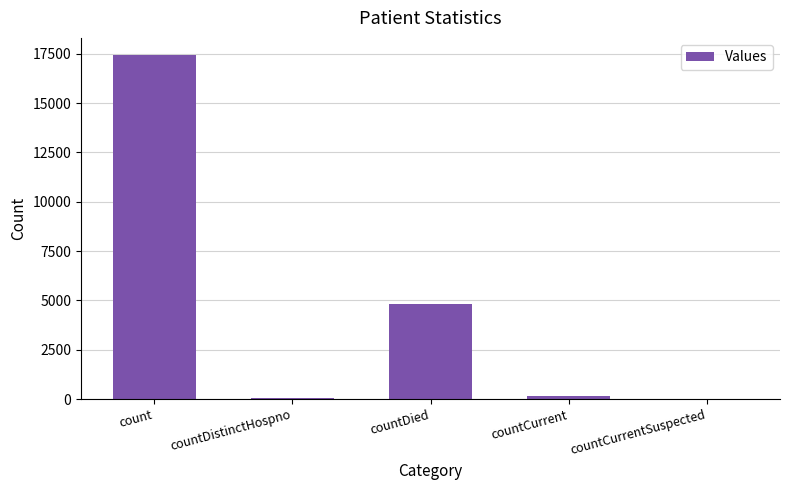

How many categories are shown in the chart?

5